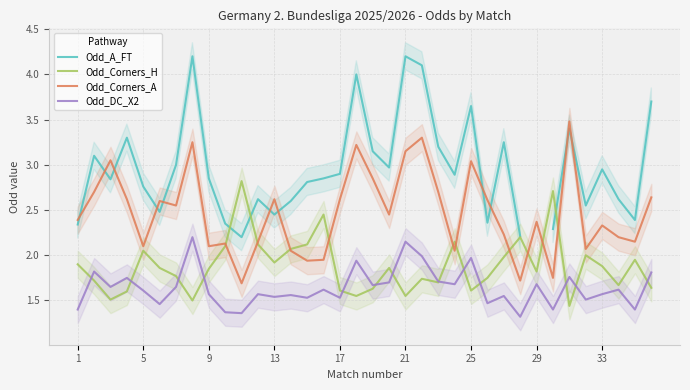

What are all the series names shown in the legend?

Odd_A_FT, Odd_Corners_H, Odd_Corners_A, Odd_DC_X2